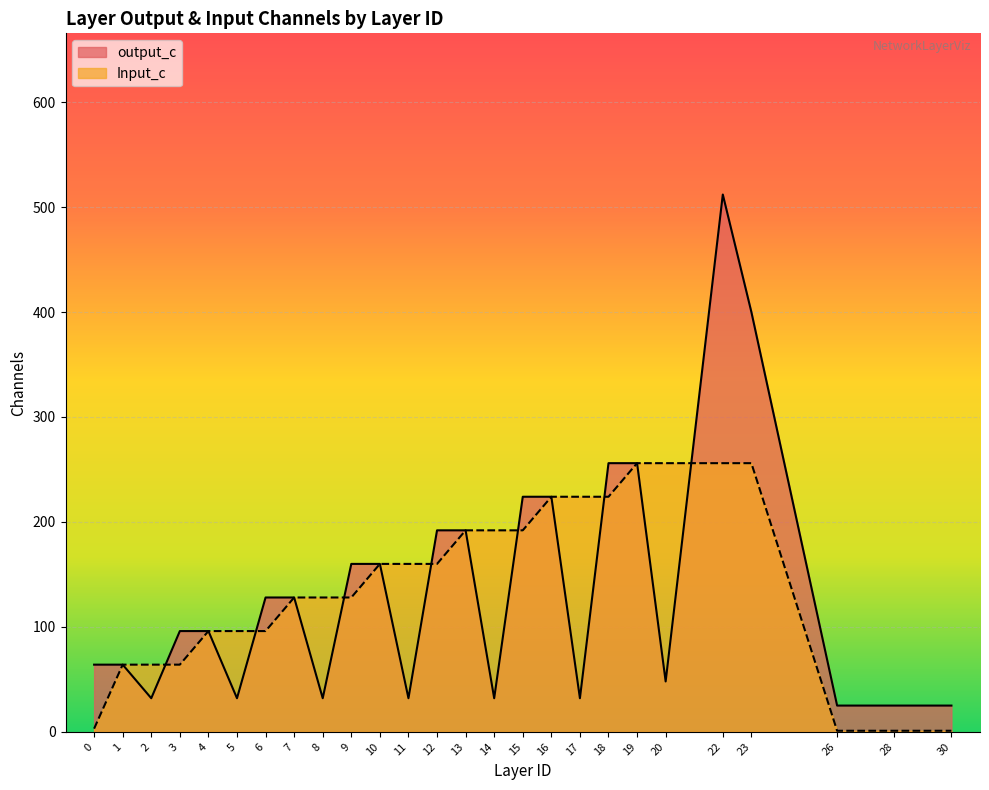

What is the difference between the highest and lowest values at 17?

192